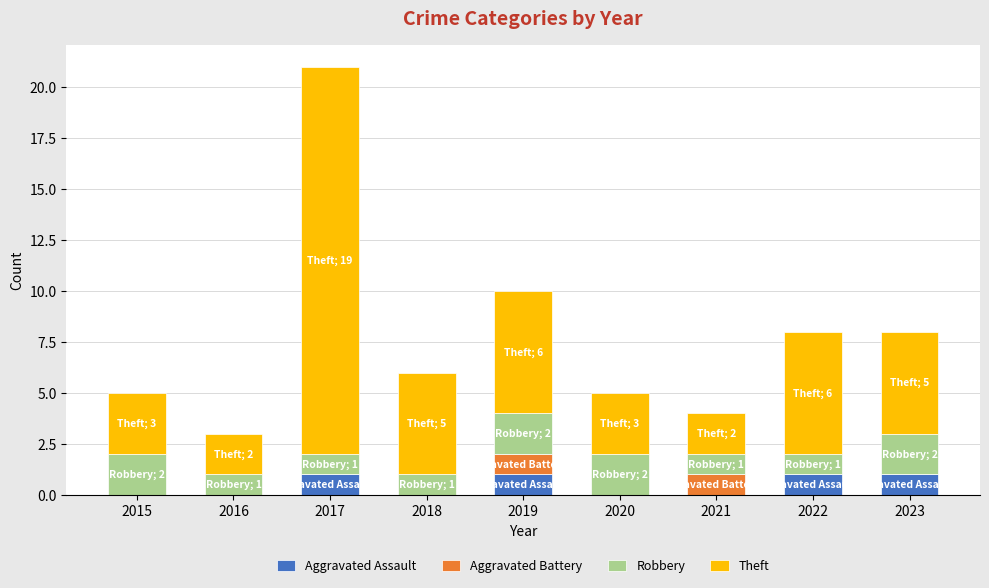

The value of Aggravated Assault at 2019 is 1. True or false?

True